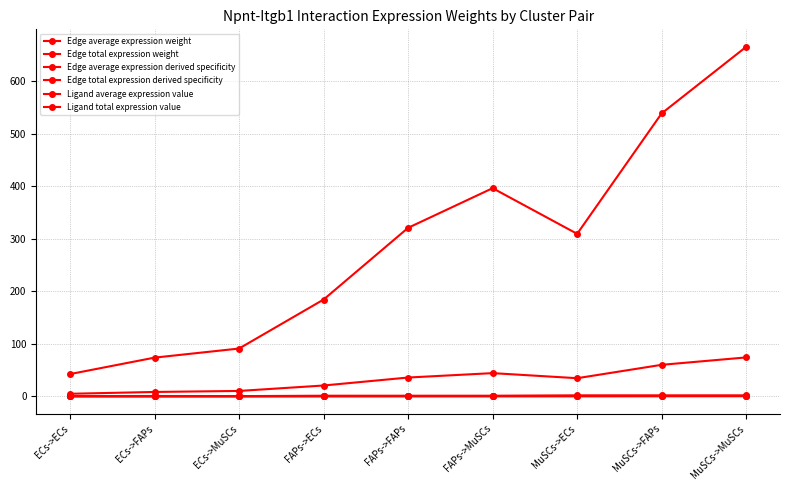

Does the chart display data point markers on the line(s)?

Yes